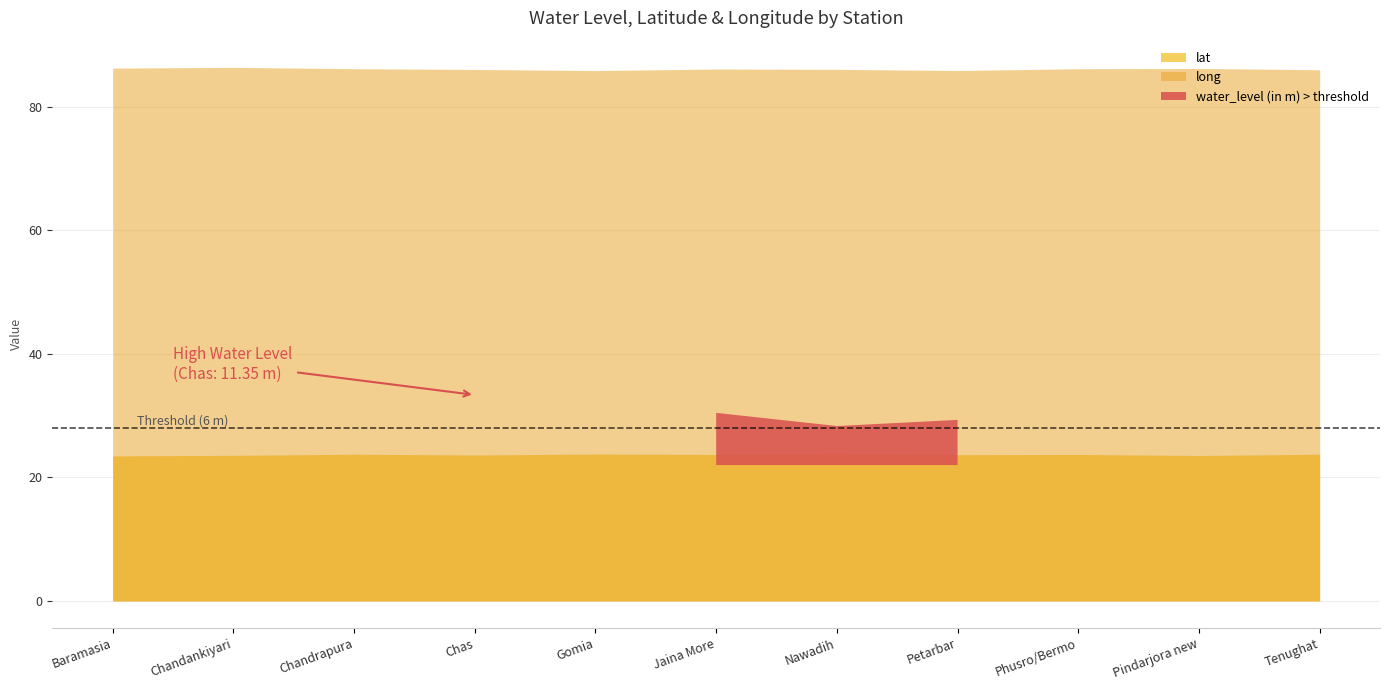

Reading left to right, list all the values displayed in this chart.

water_level (in m): Baramasia=4.7	Chandankiyari=4.6	Chandrapura=2.6	Chas=11.3	Gomia=2.8	Jaina More=8.4	Nawadih=6.3	Petarbar=7.3	Phusro/Bermo=2.2	Pindarjora new=2.2	Tenughat=4.4
lat: Baramasia=23.5	Chandankiyari=23.6	Chandrapura=23.8	Chas=23.6	Gomia=23.8	Jaina More=23.7	Nawadih=23.9	Petarbar=23.7	Phusro/Bermo=23.7	Pindarjora new=23.5	Tenughat=23.8
long: Baramasia=86.2	Chandankiyari=86.4	Chandrapura=86.1	Chas=86.0	Gomia=85.8	Jaina More=86.1	Nawadih=86.0	Petarbar=85.8	Phusro/Bermo=86.1	Pindarjora new=86.2	Tenughat=86.0